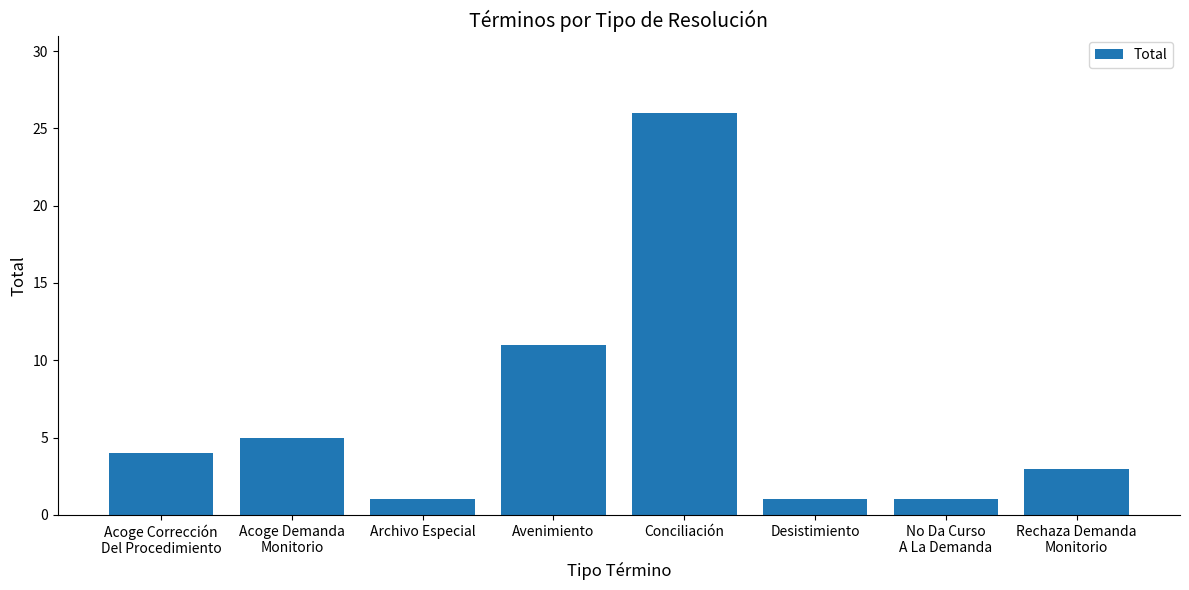

What is the maximum value shown in the chart?

26